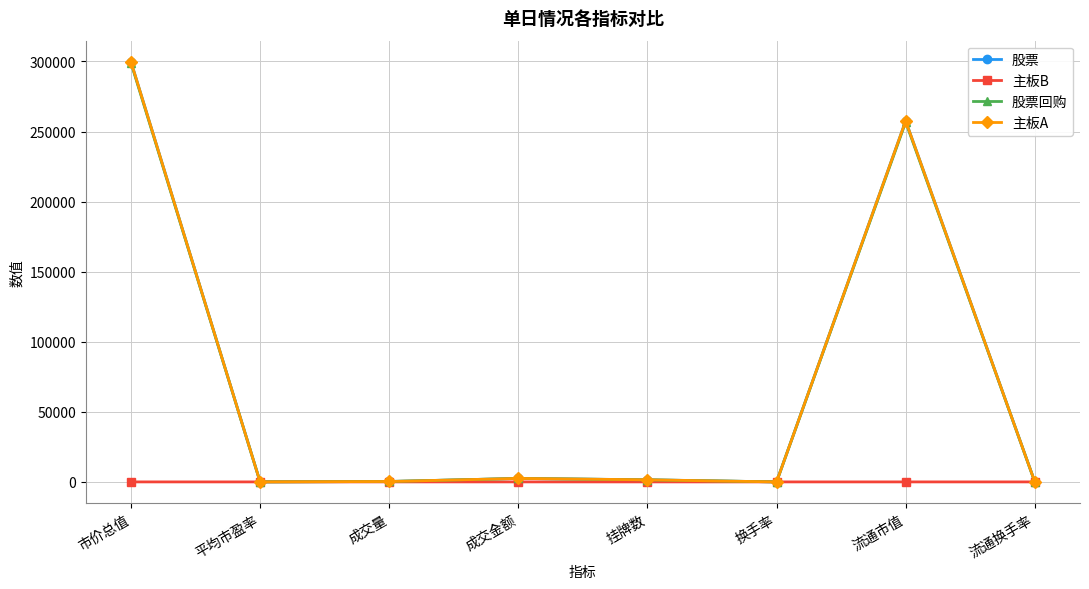

How many categories are shown in the chart?

8